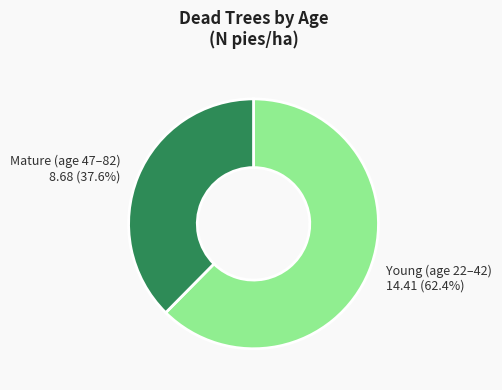

Rank the categories by value from highest to lowest.

Young (age 22–42), Mature (age 47–82)